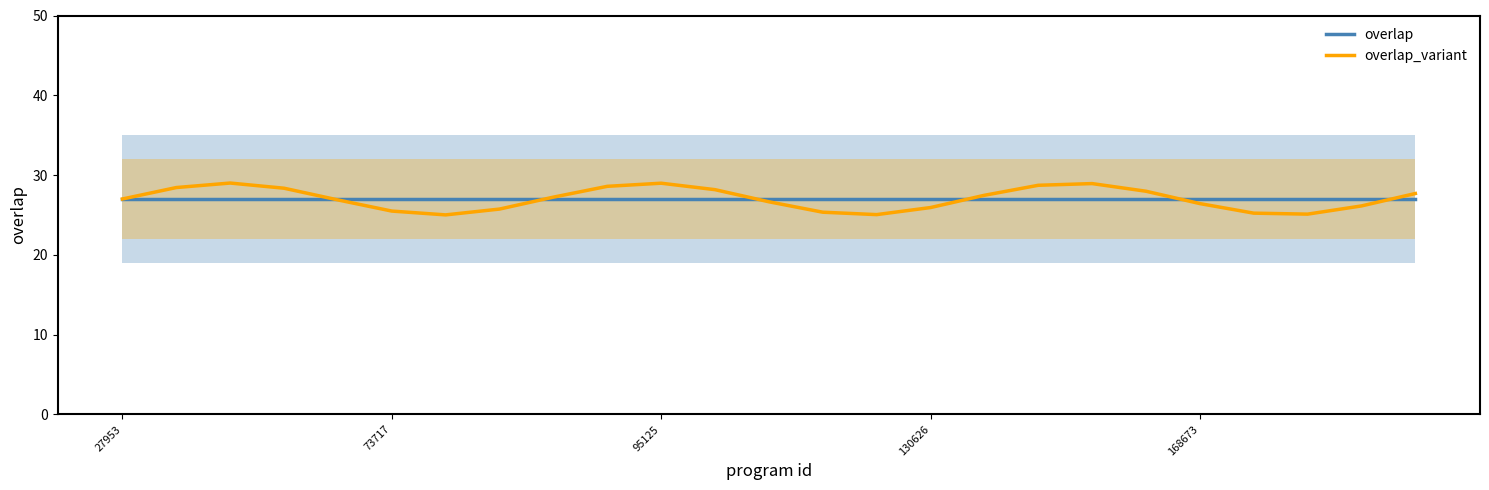

Is it true that overlap_variant equals 27.7 at 24?

True